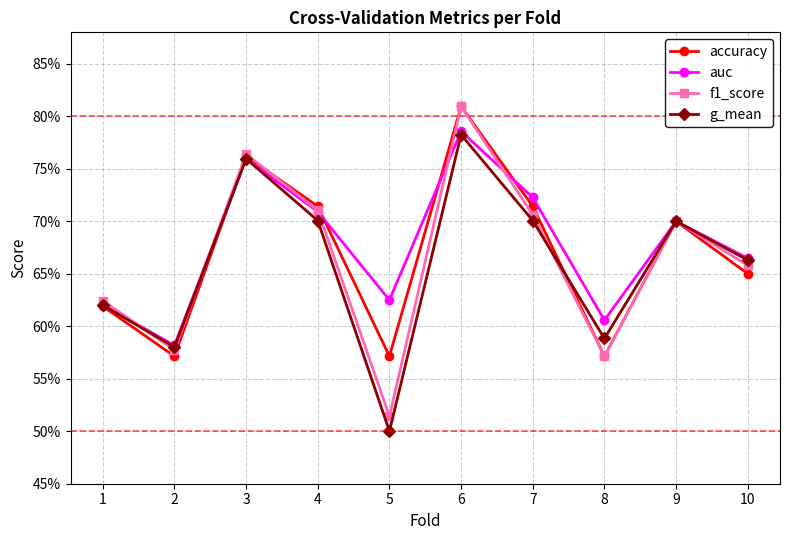

Reading left to right, extract all data points from this chart.

accuracy: 0.6	0.6	0.8	0.7	0.6	0.8	0.7	0.6	0.7	0.7
auc: 0.6	0.6	0.8	0.7	0.6	0.8	0.7	0.6	0.7	0.7
f1_score: 0.6	0.6	0.8	0.7	0.5	0.8	0.7	0.6	0.7	0.7
g_mean: 0.6	0.6	0.8	0.7	0.5	0.8	0.7	0.6	0.7	0.7